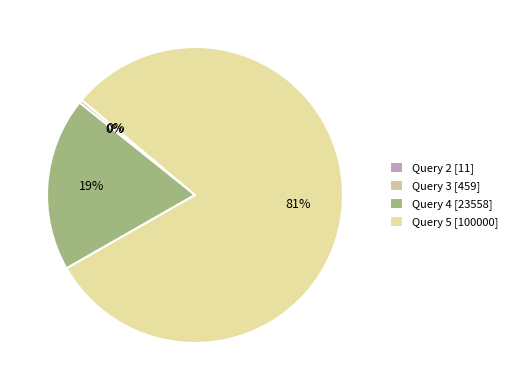

What is the smallest slice in the pie chart?

Query 2